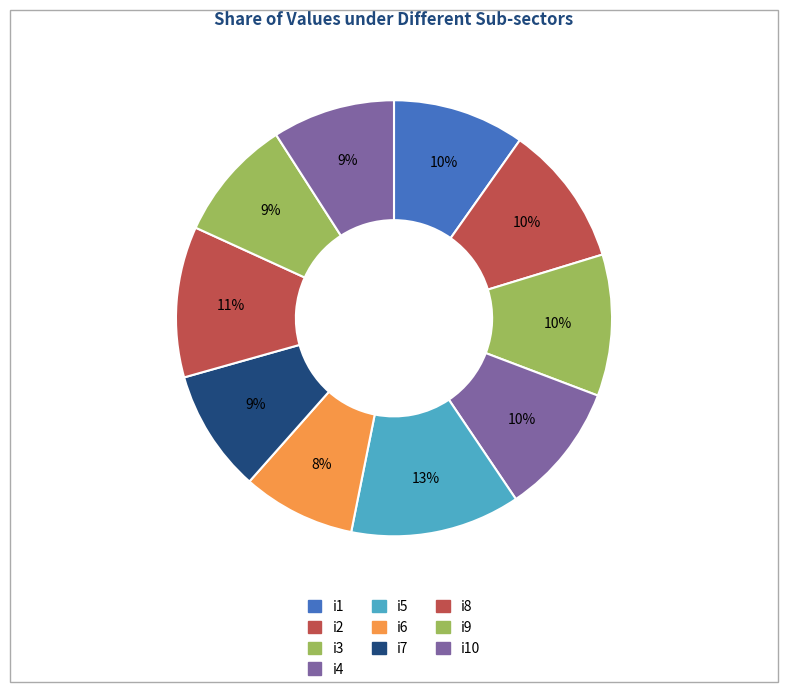

Count the number of slices in the pie.

10